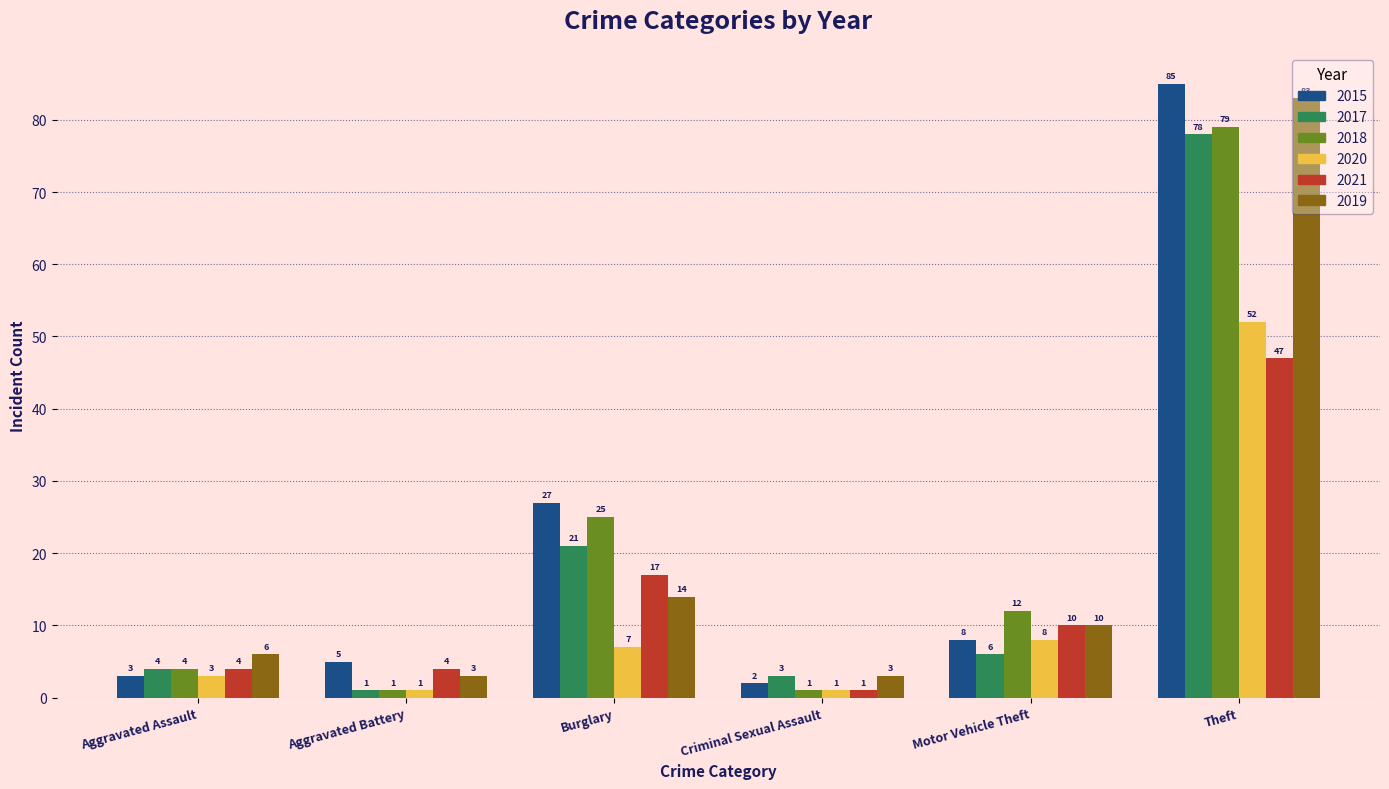

Which category has the highest value in the 2019 series?

Theft